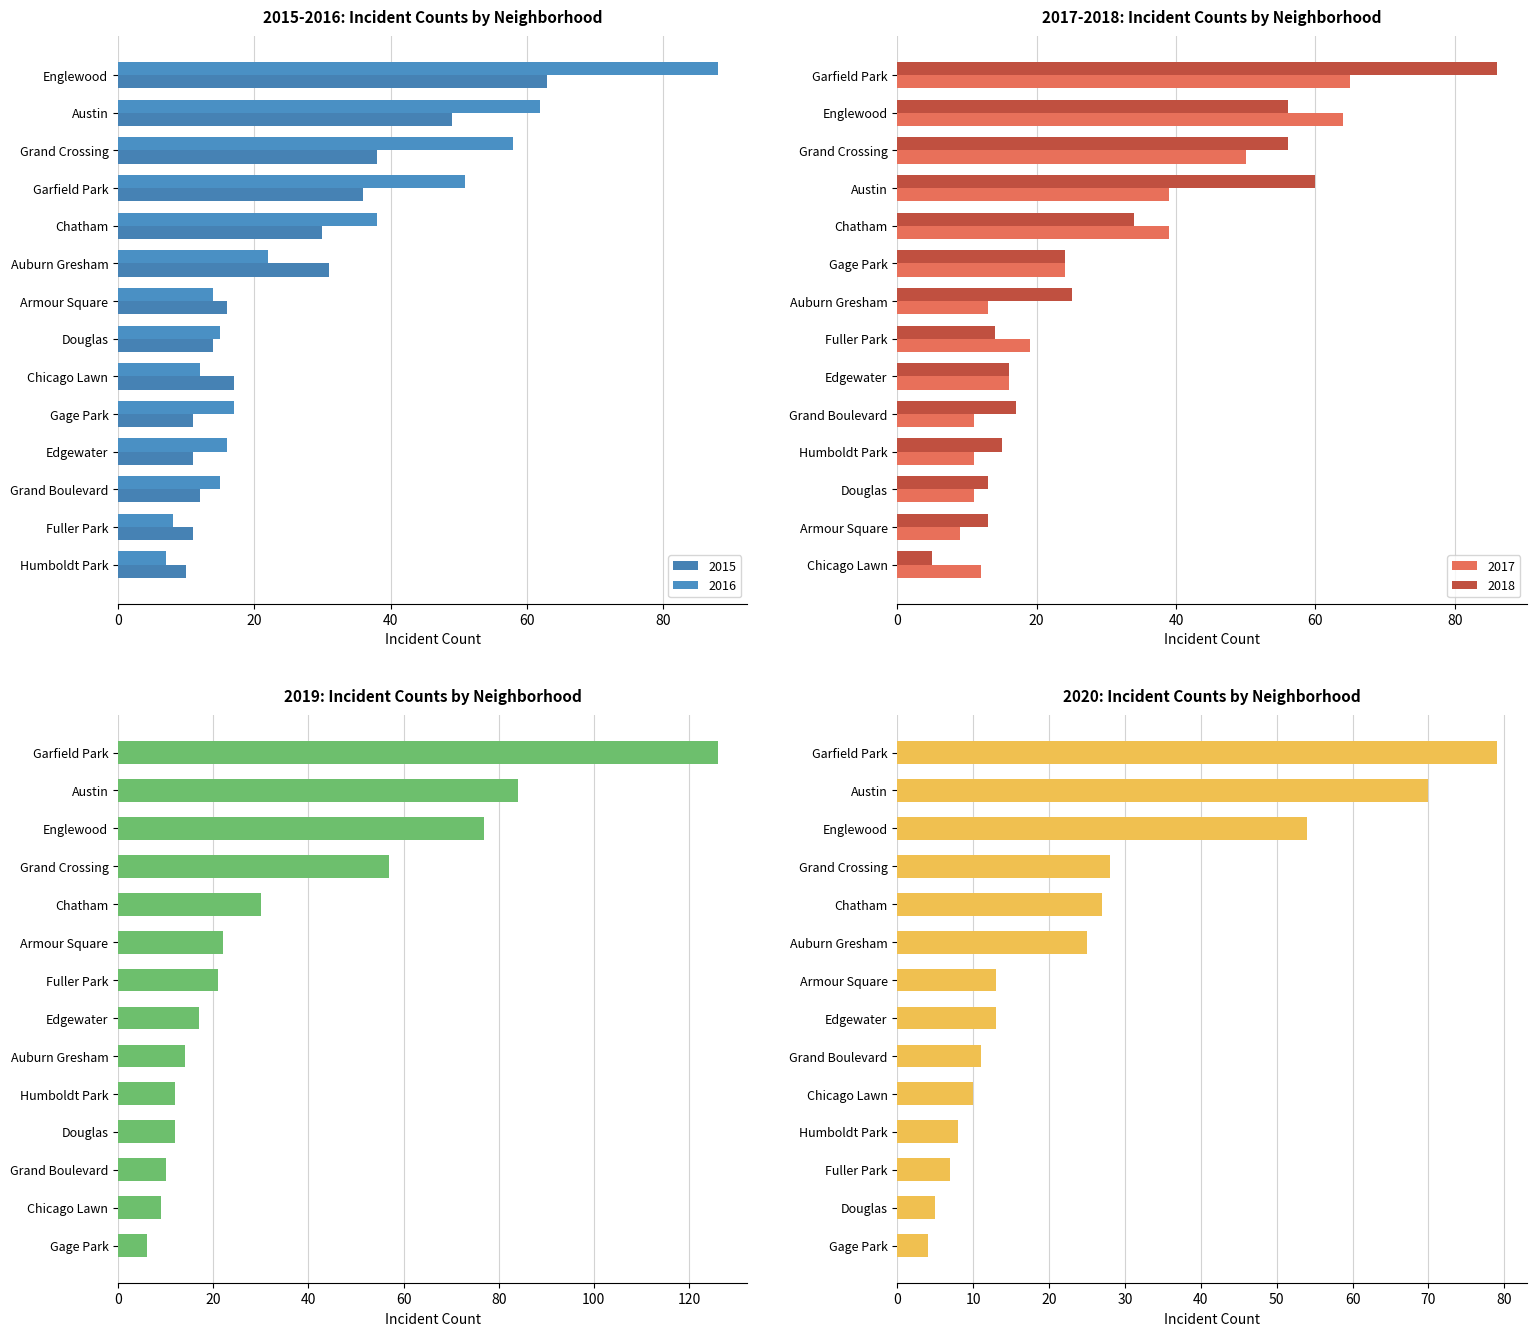

Which category has the highest value in the 2018 series?

Garfield Park